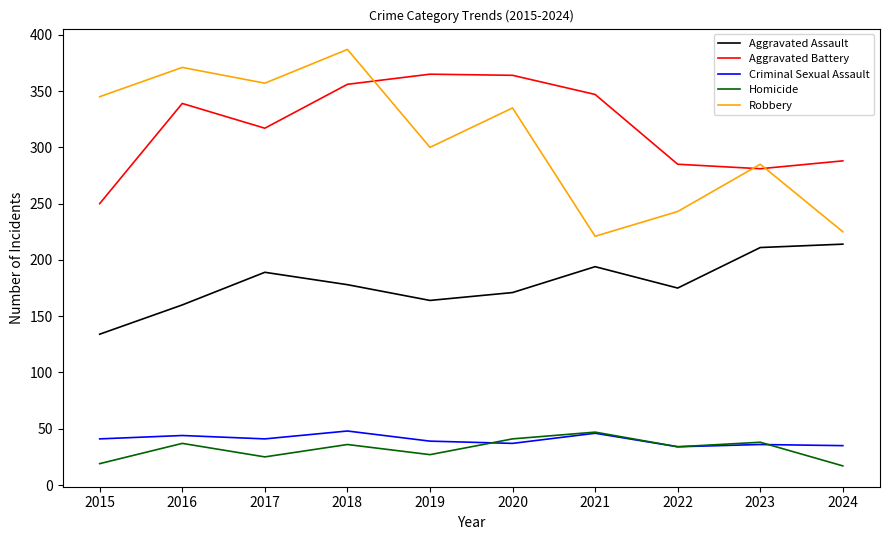

Is the value of Aggravated Assault at 2018 greater than the value of Homicide at 2016?

Yes